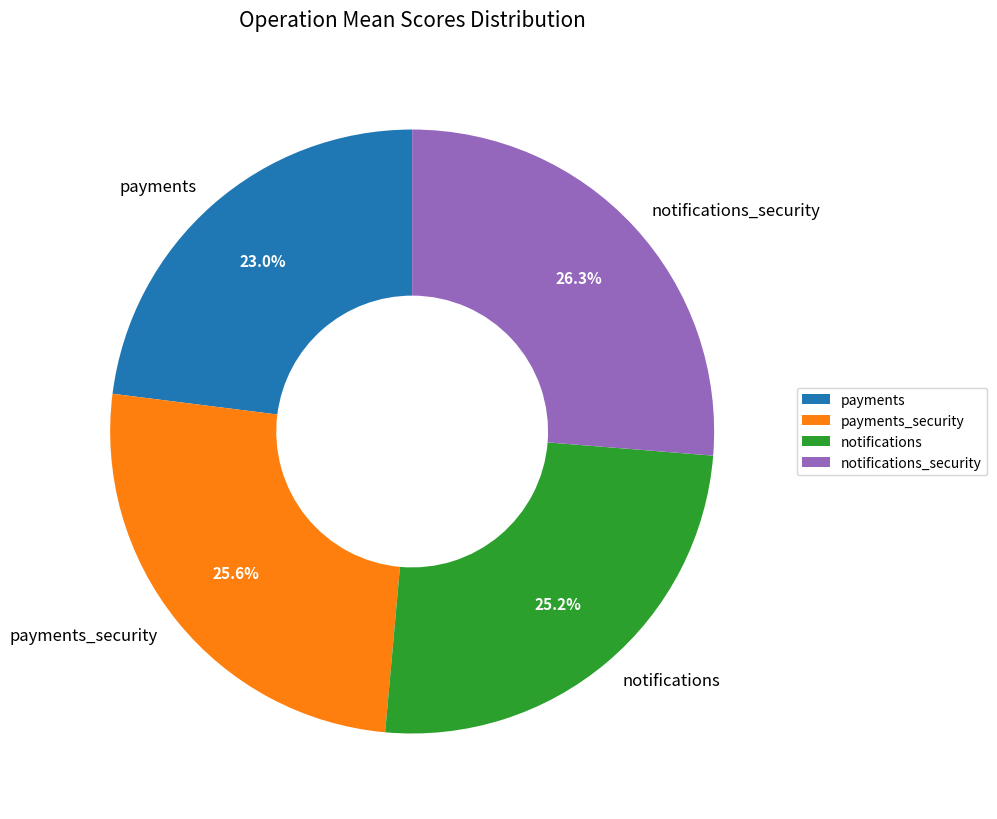

Which slice is the smallest?

payments